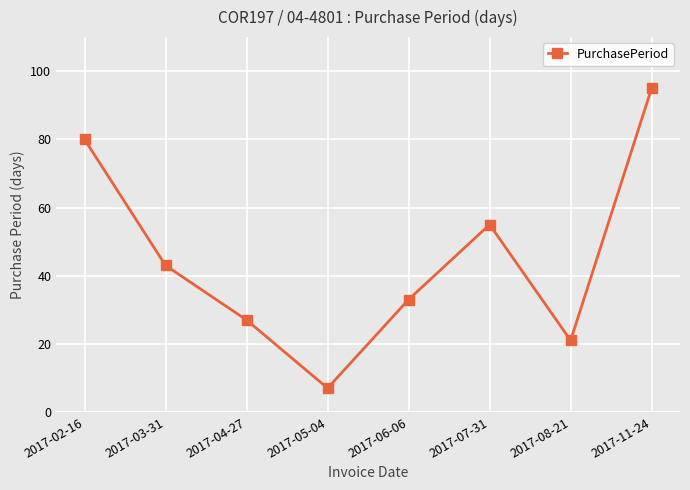

Which category has the highest value across all series?

2017-11-24